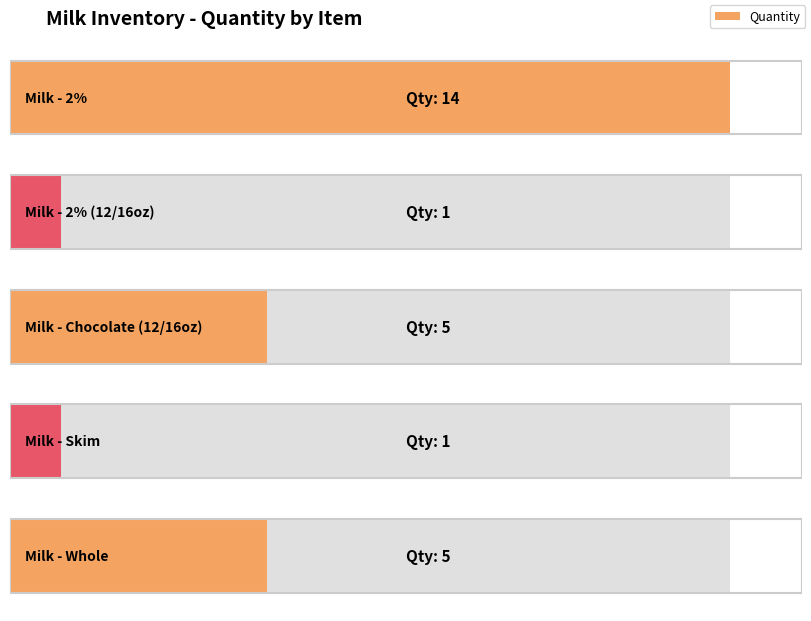

What is the ratio of the value at Milk - Skim to the value at Milk - Whole?

0.2